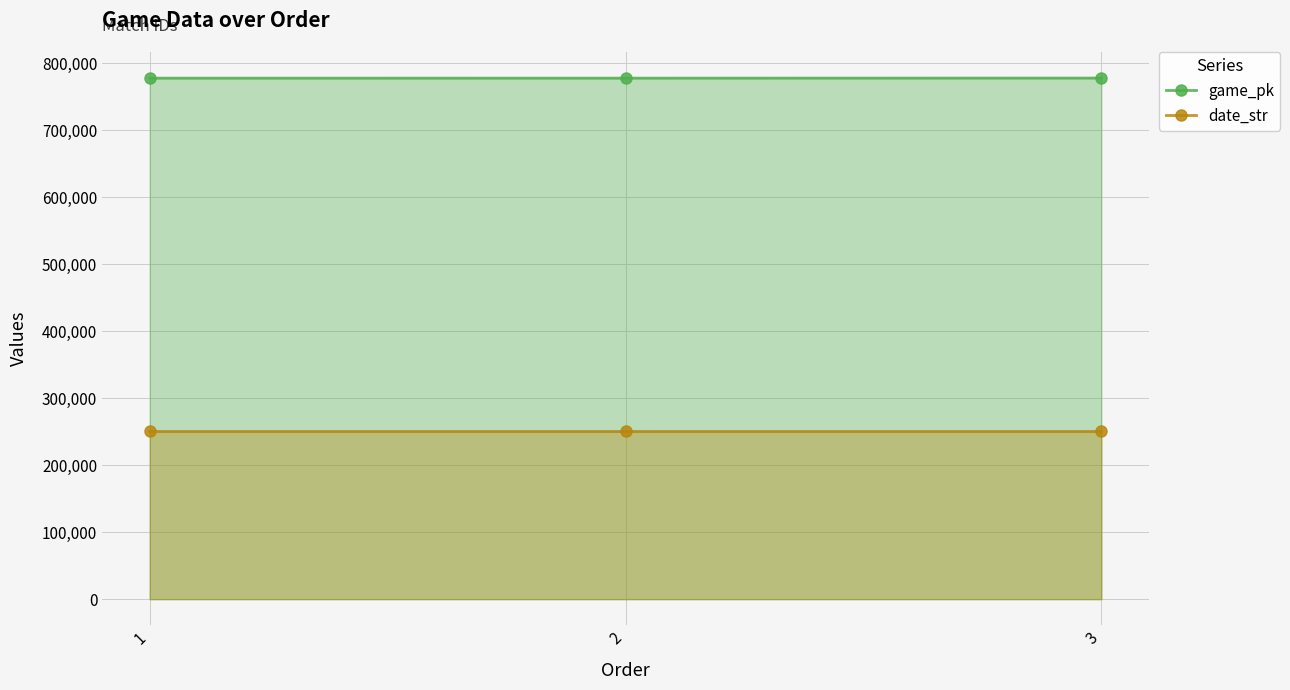

How many lines are shown in the chart?

2